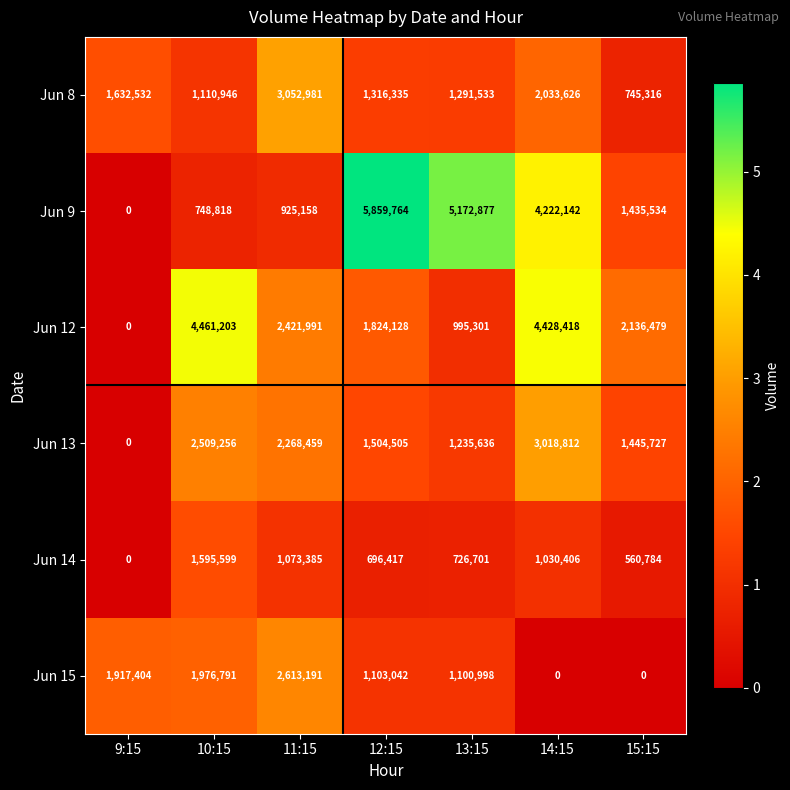

Is it true that Jun 9 equals 808259 at 15:15?

False